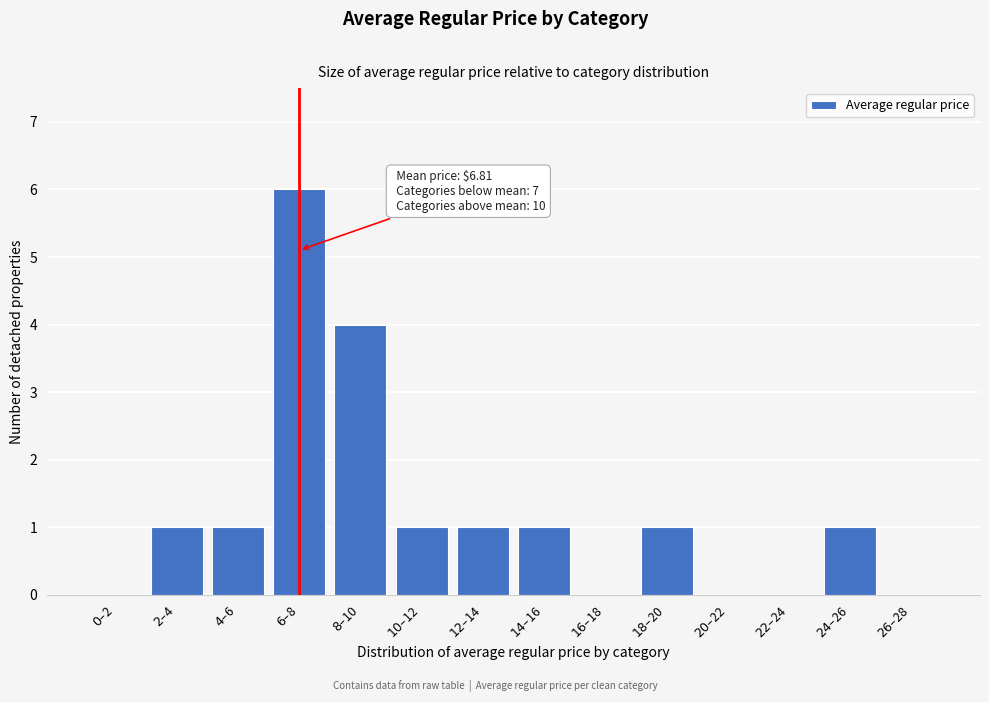

What is the maximum value shown in the chart?

6